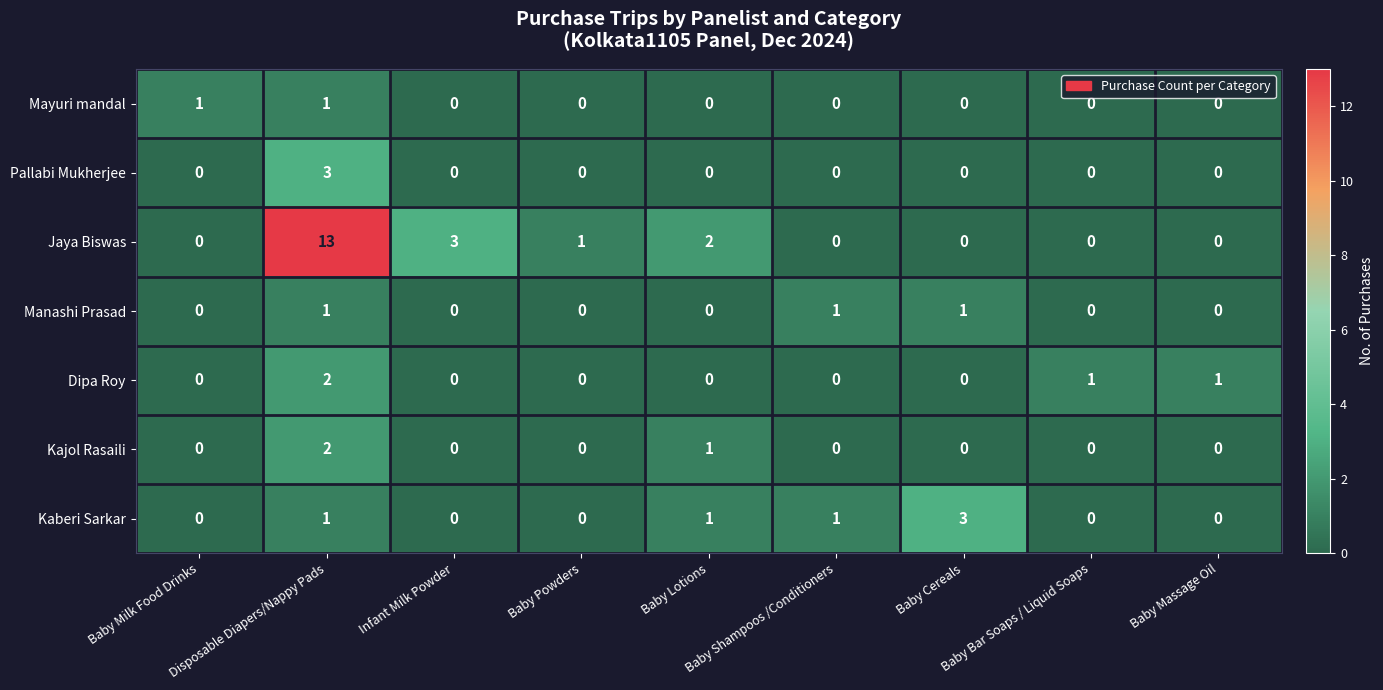

Which series has the largest total across all categories?

Jaya Biswas